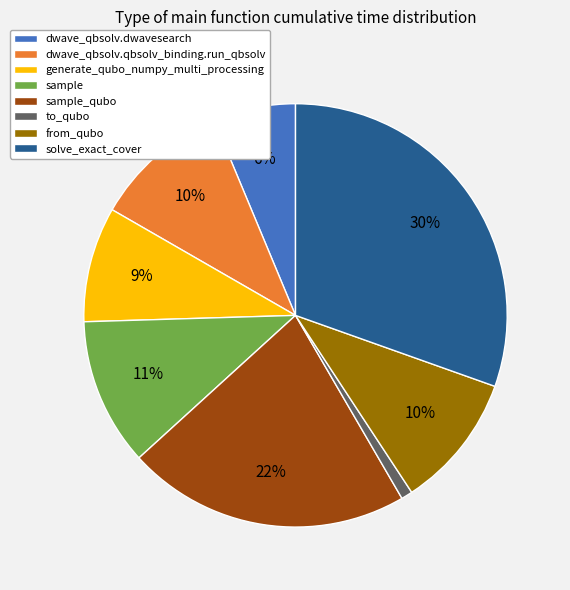

To the nearest percent, what portion does dwave_qbsolv.dwavesearch represent?

6%